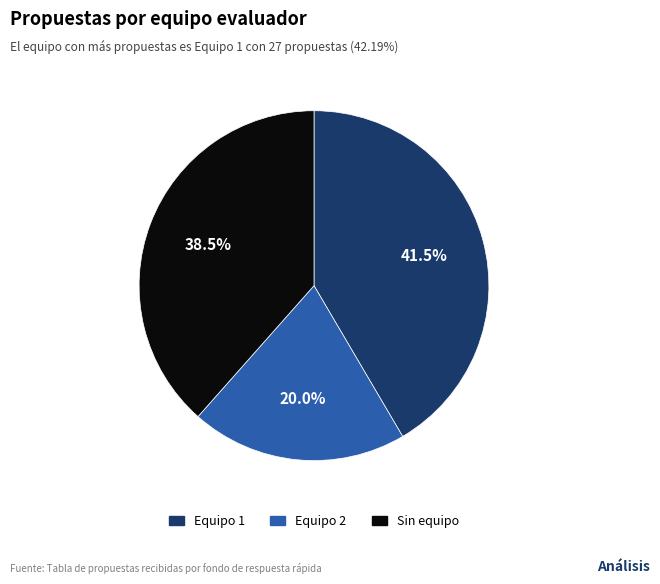

How many slices are in this pie chart?

3